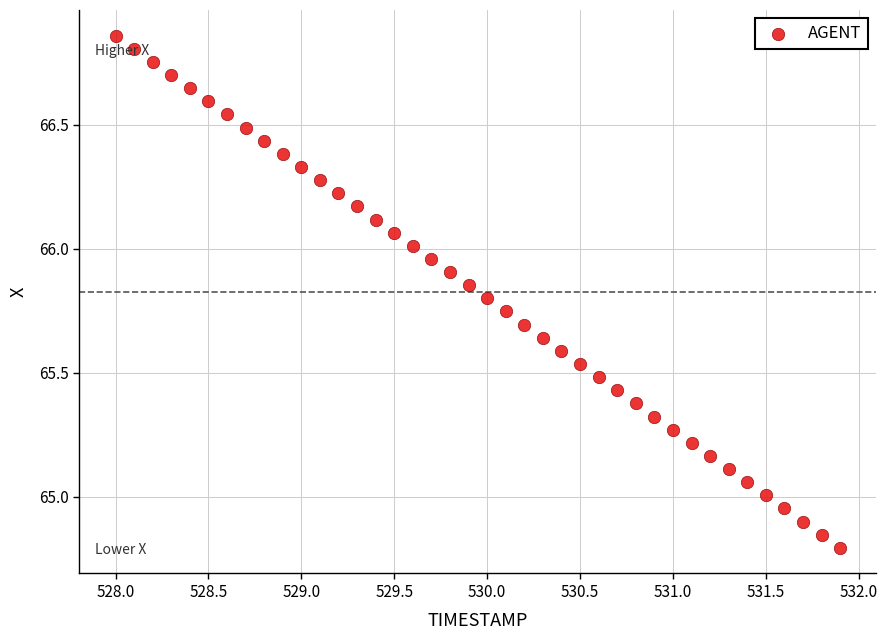

What is the range of Y values (max minus min)?

2.1